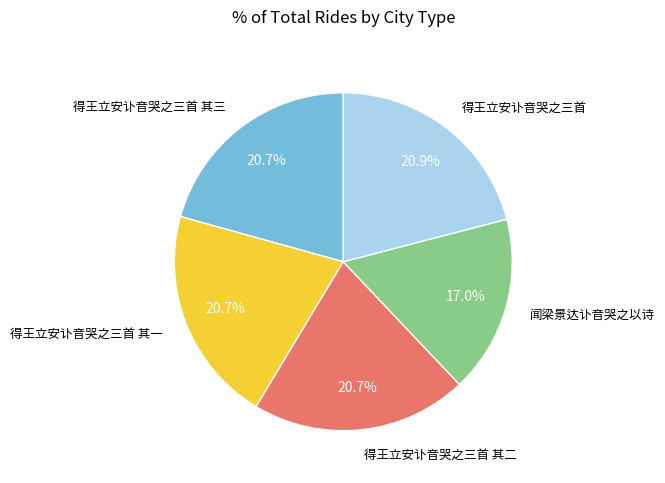

How many segments does this pie chart have?

5